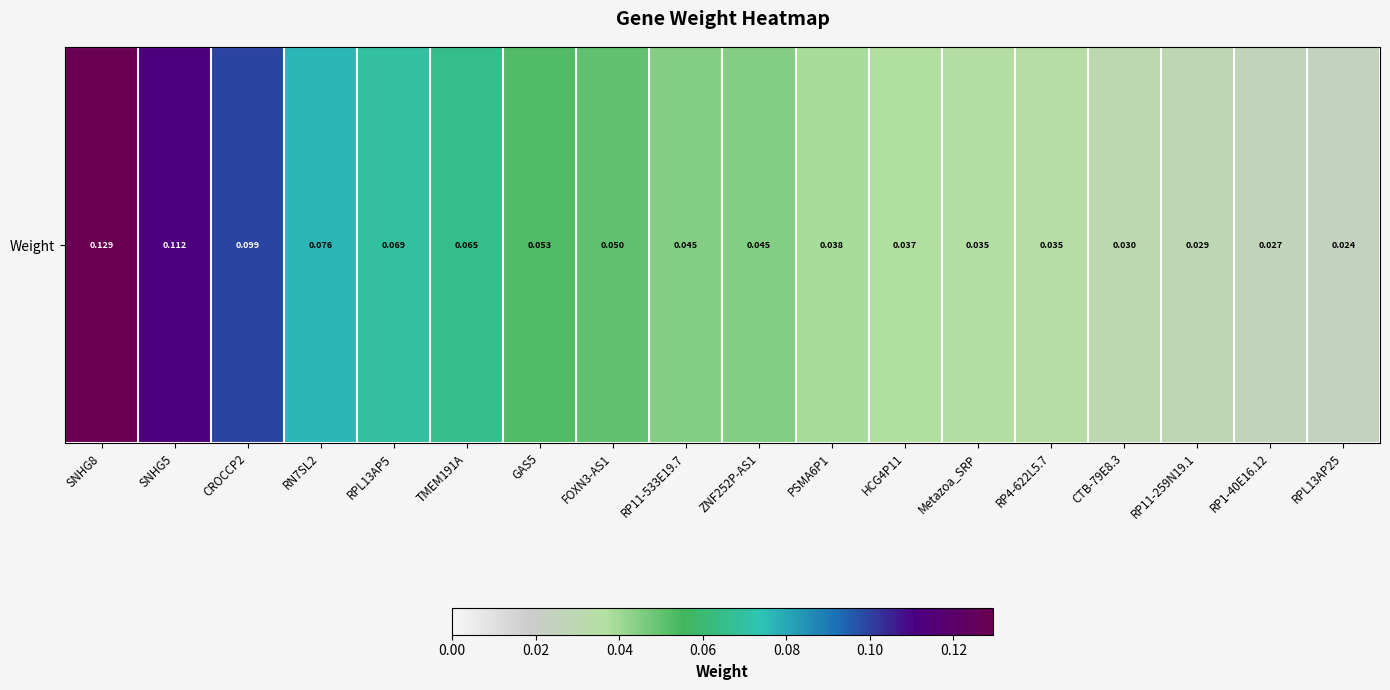

Is it true that the value at PSMA6P1 is 0.0?

False